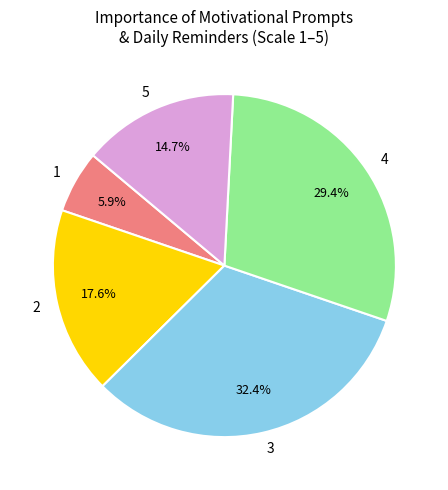

The 4 slice represents 37% of the pie. True or false?

False